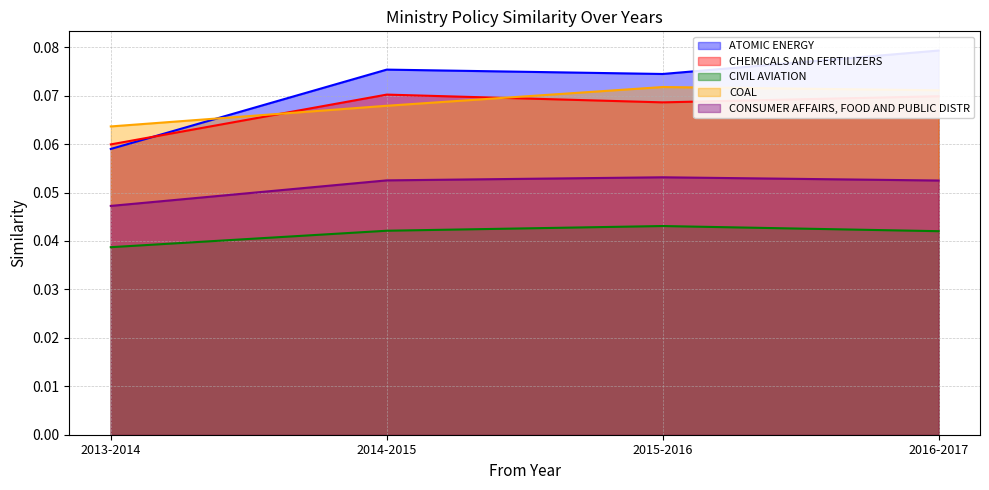

The CHEMICALS AND FERTILIZERS series shows 0.0 at 2013-2014. True or false?

False